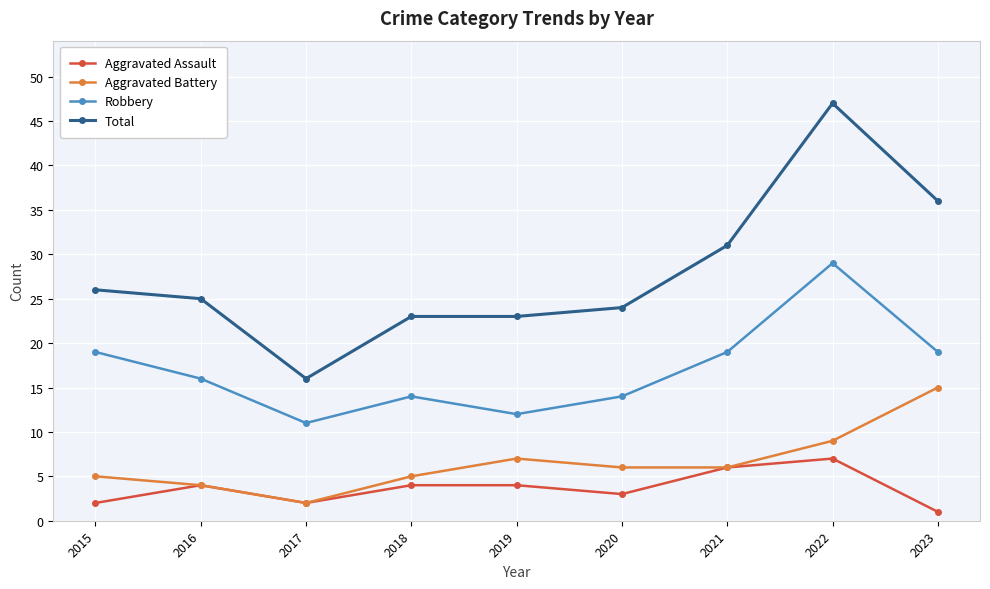

What is the difference between the highest and lowest values at 2020?

21